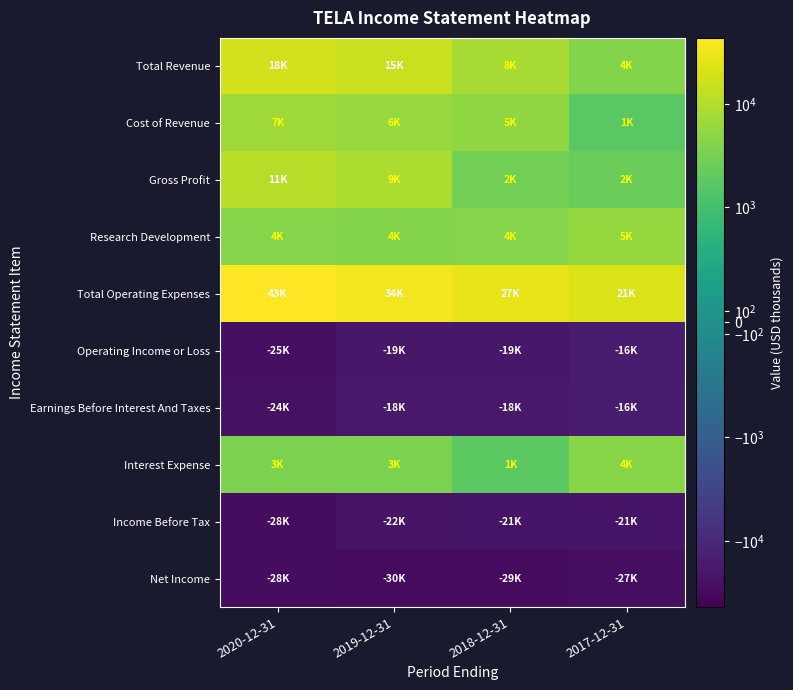

At how many categories does at least one series exceed 32816?

2